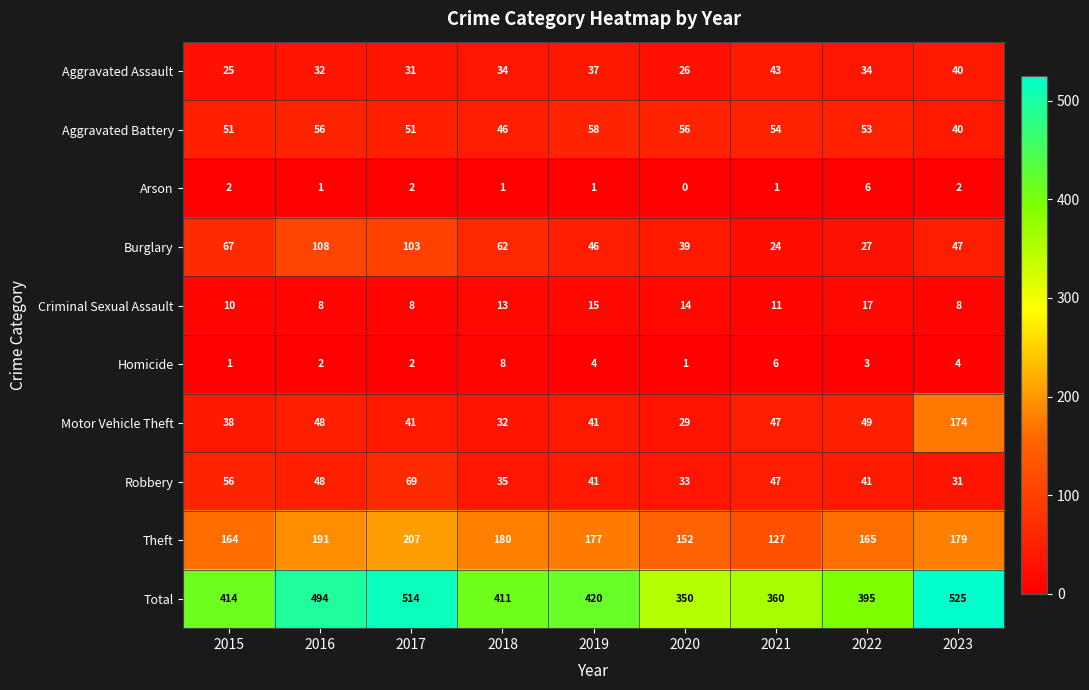

Which series changed the most between 2015 and 2016?

Total